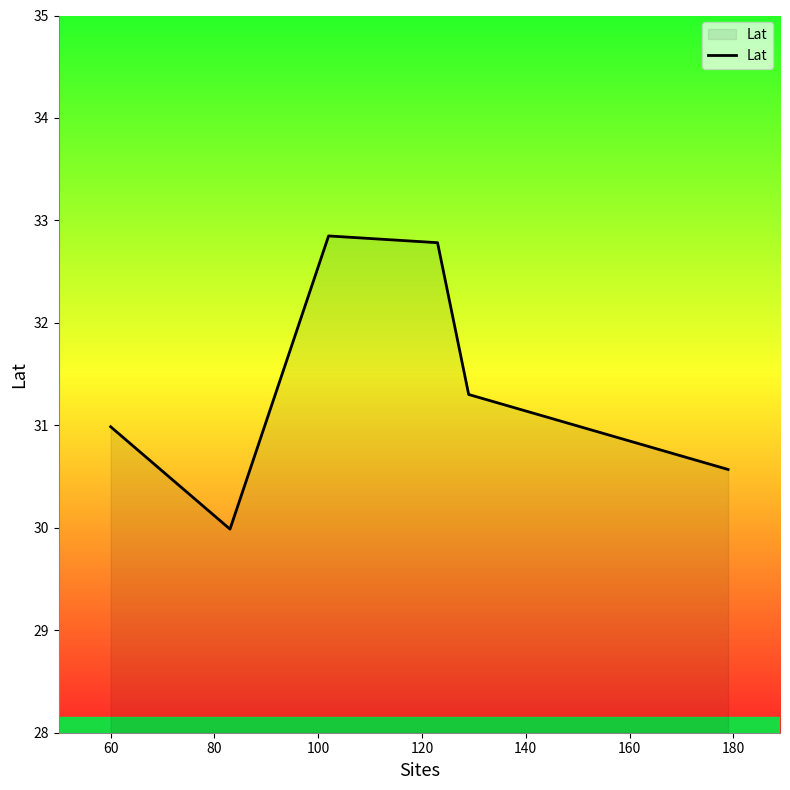

How many interior local peaks (higher than both neighbors) does the data have?

1